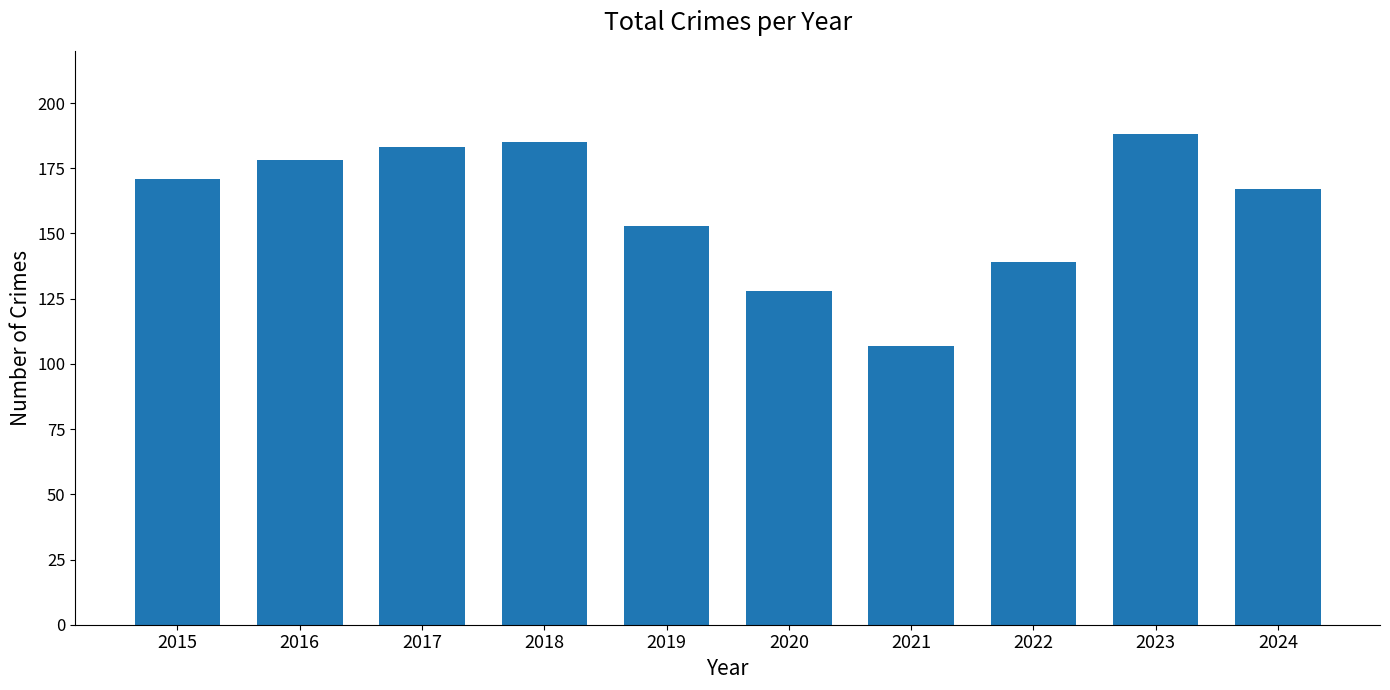

What is the smallest value displayed?

107